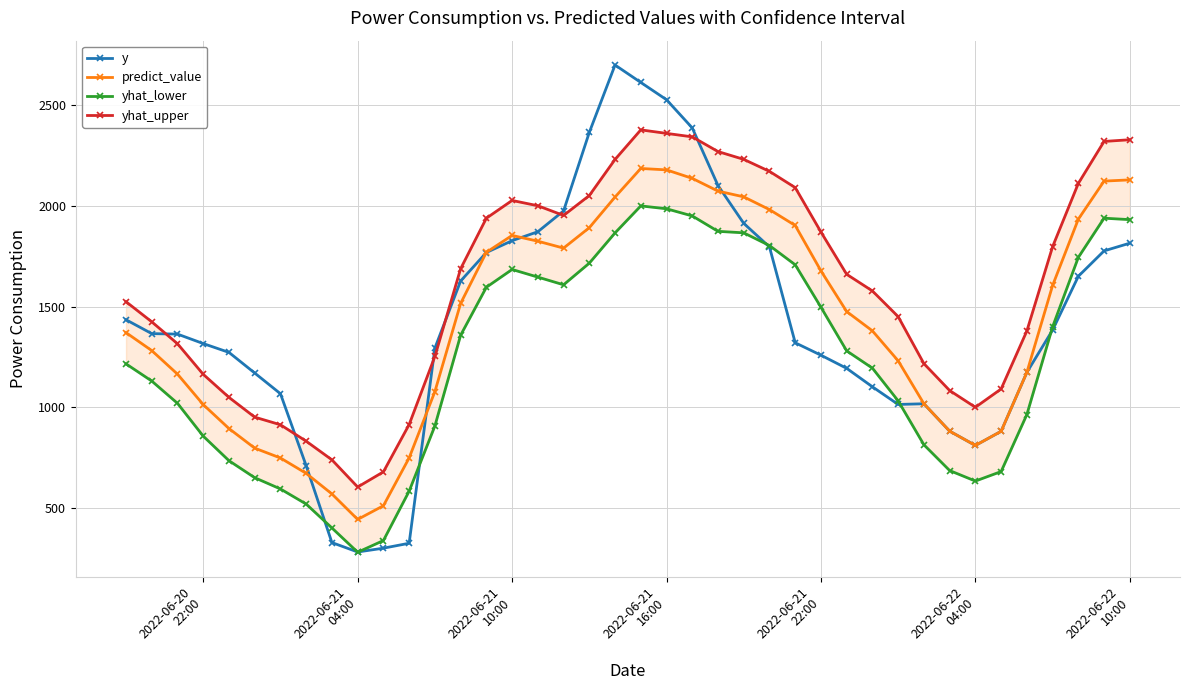

What is the maximum value for predict_value?

2185.8